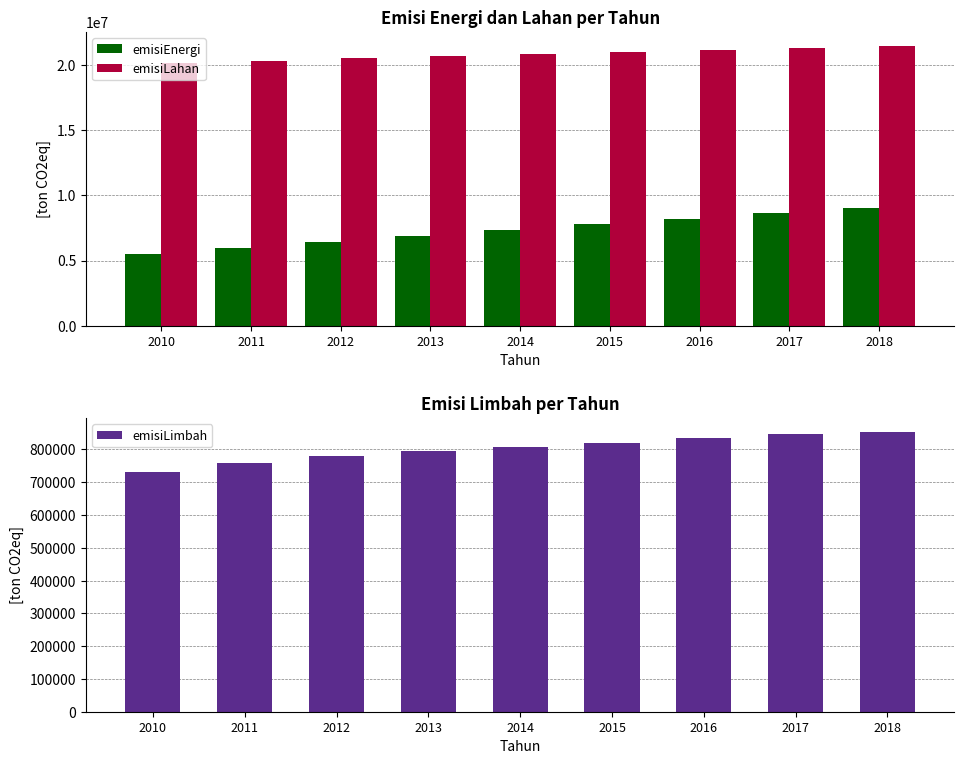

Which category has the highest value in the emisiLahan series?

2018